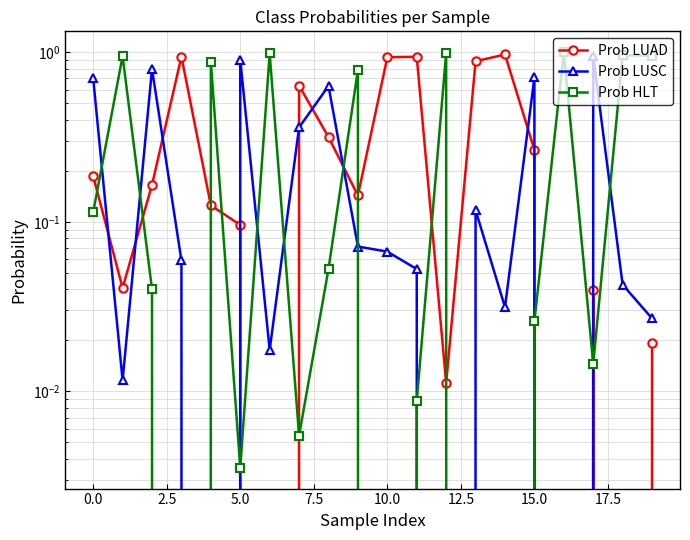

True or false: Prob HLT has a value of 0.0 at 10.

True